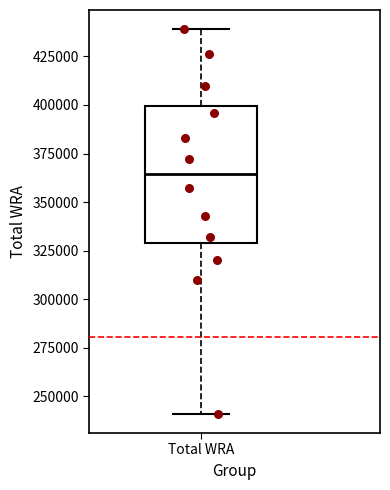

Transcribe this box plot: give where the median line is, the range the box spans, and where the two whiskers end, as read against the y-axis. The values are not printed on the chart, so give them approximately, as read against the axis.

median 365000, box 330000 to 400000, whiskers 240000 to 440000